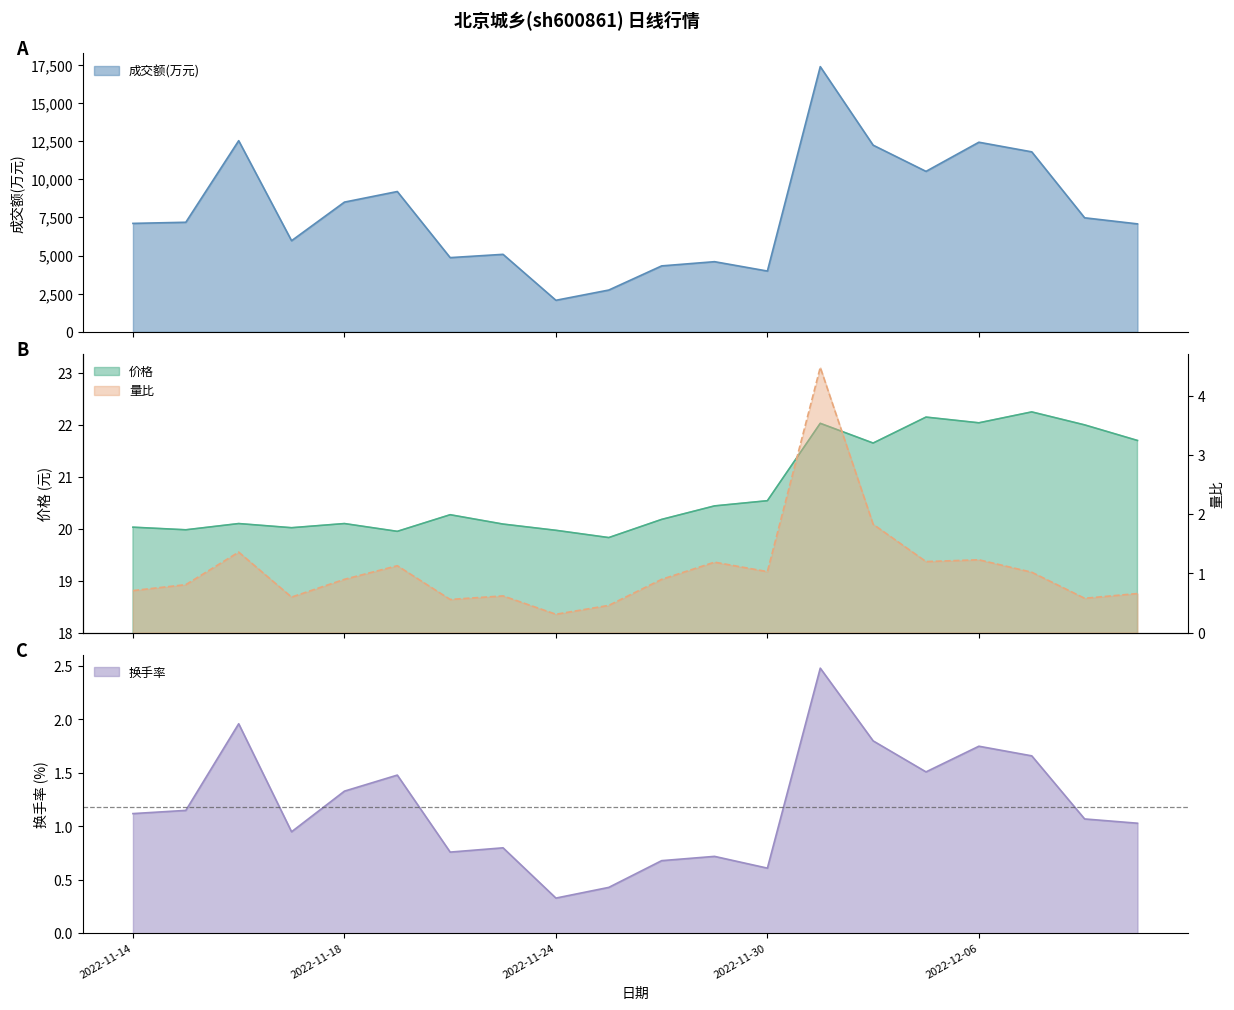

At which category is the sum across all series the highest?

2022-12-01